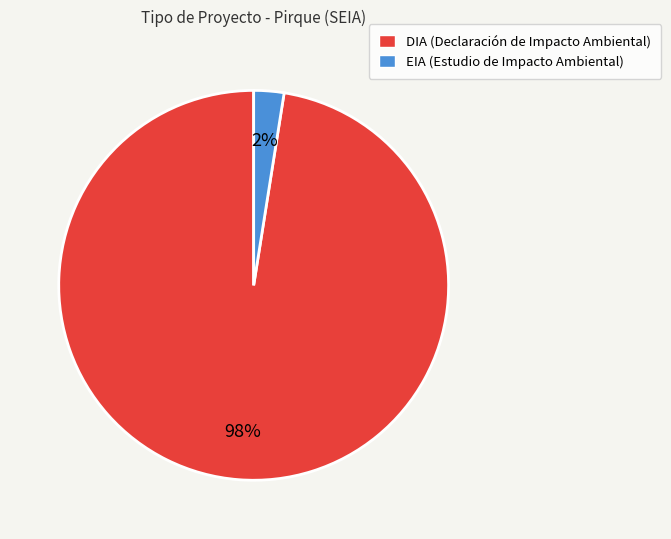

Is DIA the majority of the pie?

Yes